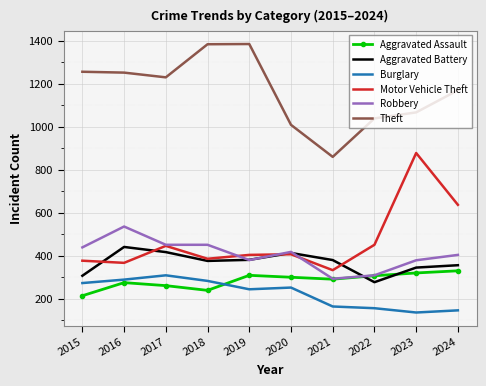

List the series in order of their peak value, lowest first.

Burglary, Aggravated Assault, Aggravated Battery, Robbery, Motor Vehicle Theft, Theft